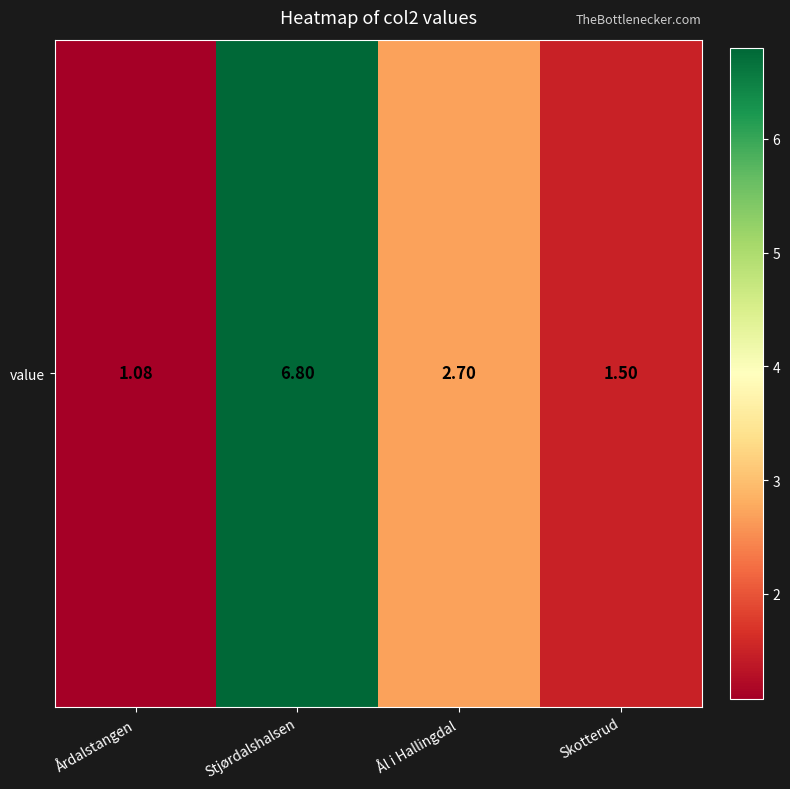

What is the change in value from Stjørdalshalsen to Ål i Hallingdal?

-4.1